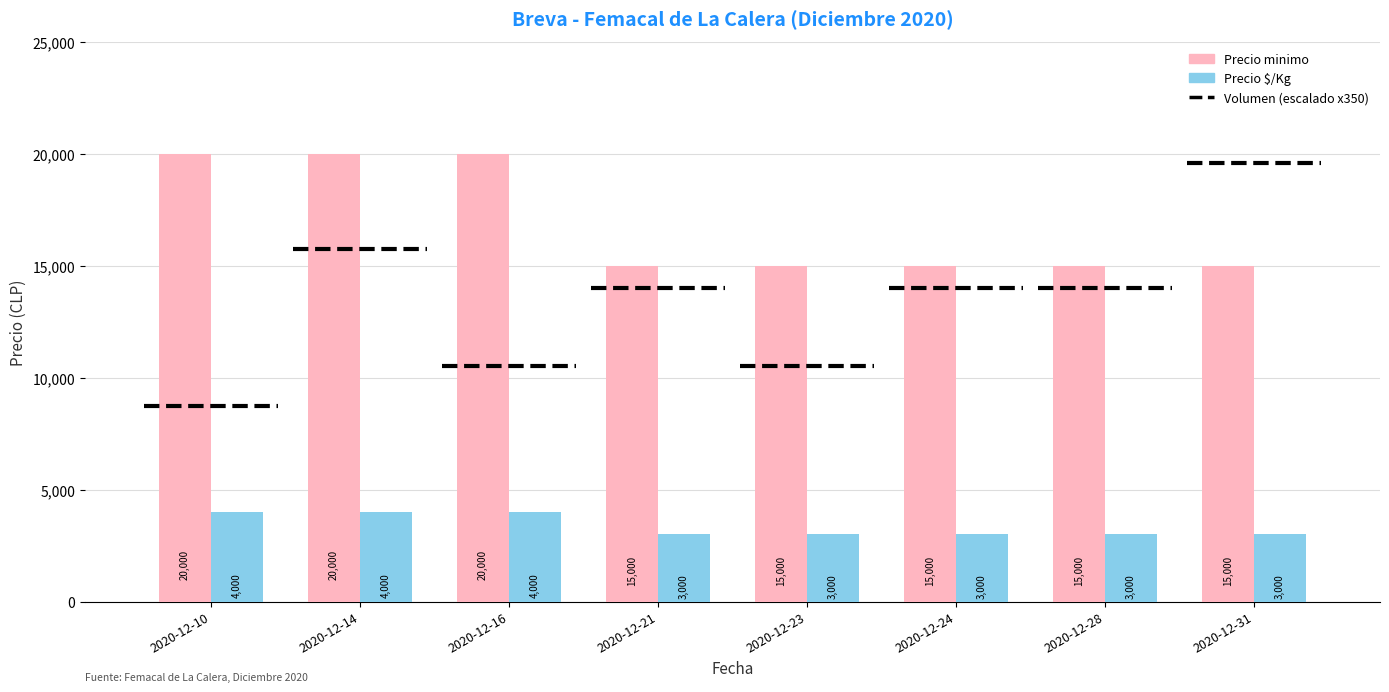

How many groups of bars are there?

8